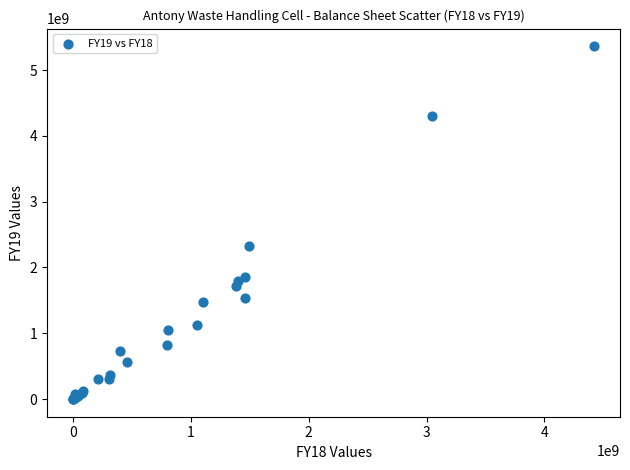

What Y value in the scatter plot is closest to 2681550000?

2330600000